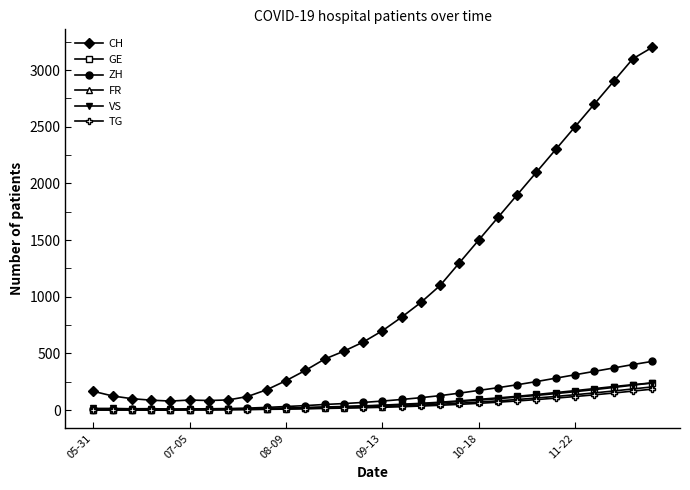

How many data points does each series have?

30